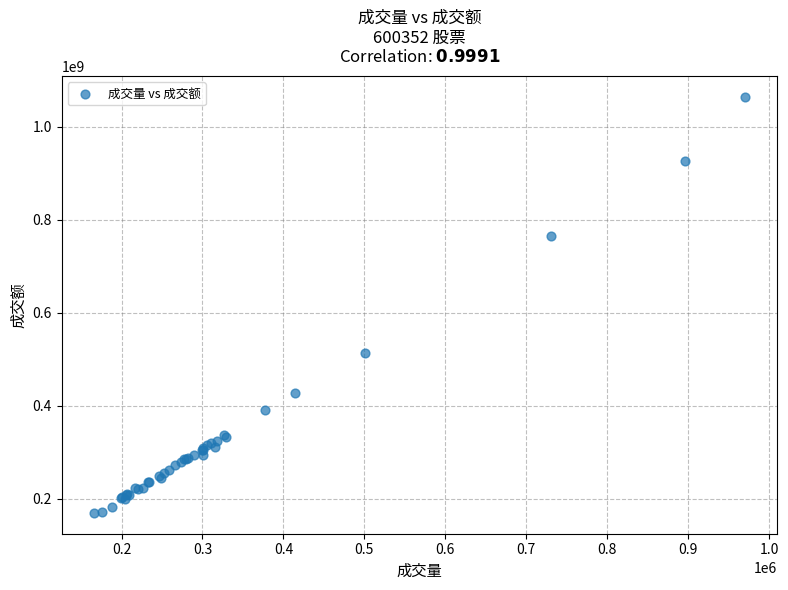

What Y value in the scatter plot is closest to 616940494?

513277500